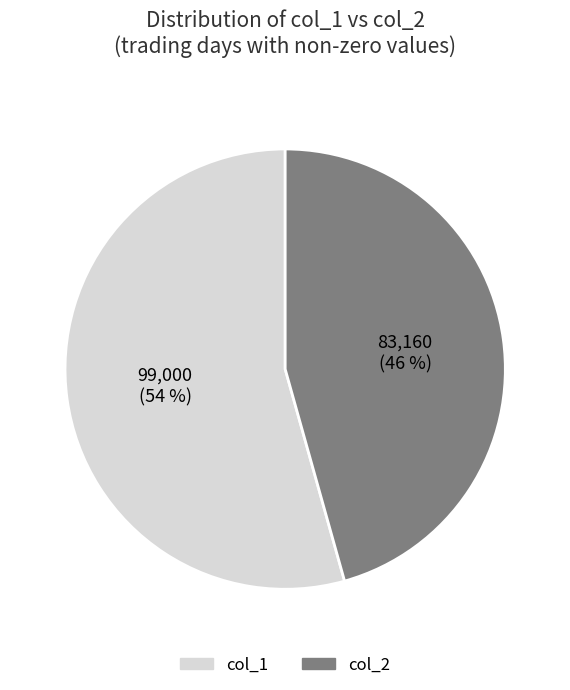

Count the number of slices in the pie.

2